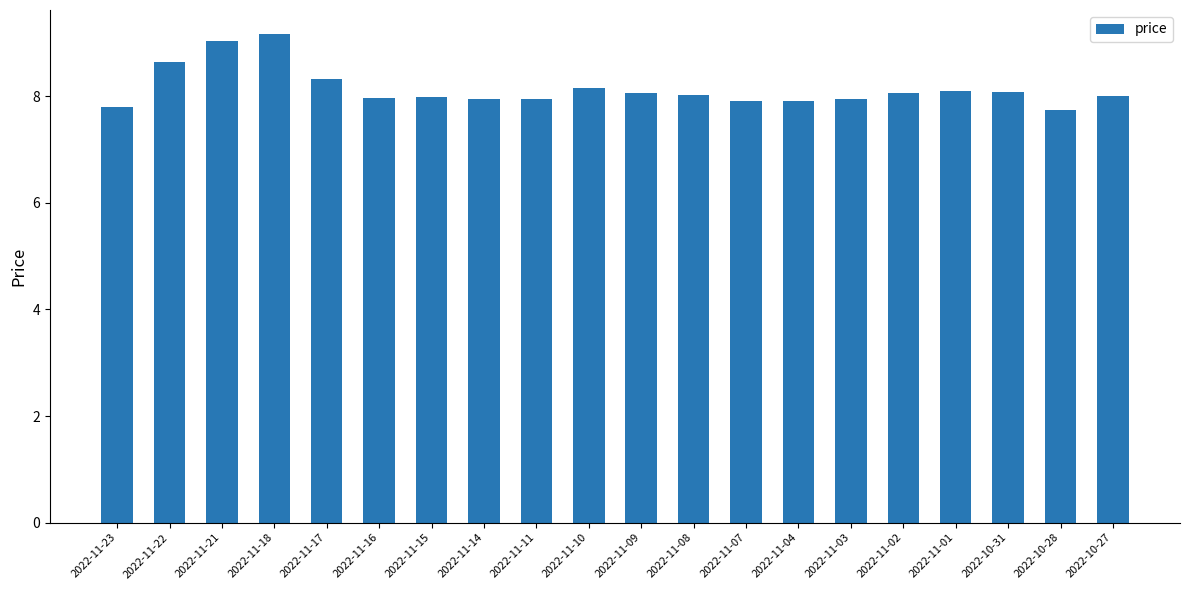

What is the label of the 14th bar from the right?

2022-11-15